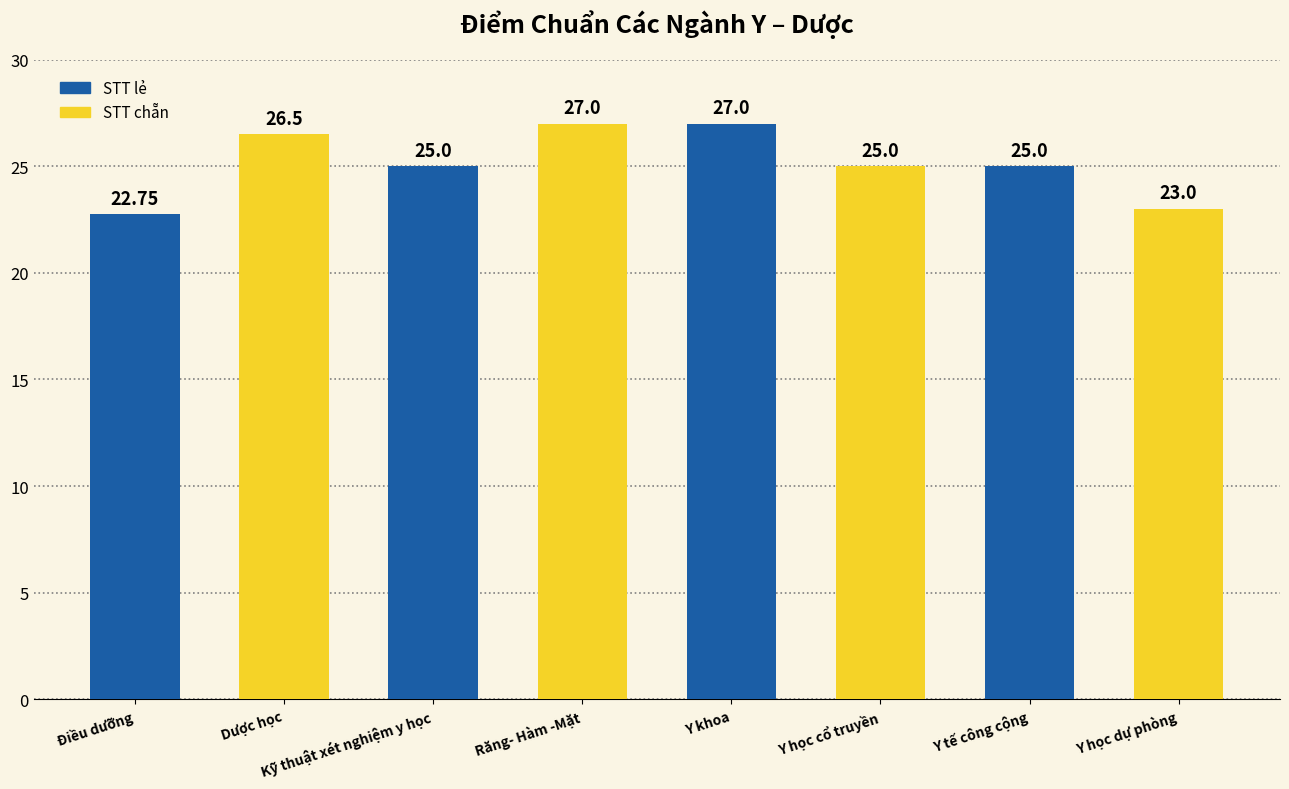

Rank the categories by value from highest to lowest.

Răng- Hàm -Mặt, Y khoa, Dược học, Kỹ thuật xét nghiệm y học, Y học cổ truyền, Y tế công cộng, Y học dự phòng, Điều dưỡng